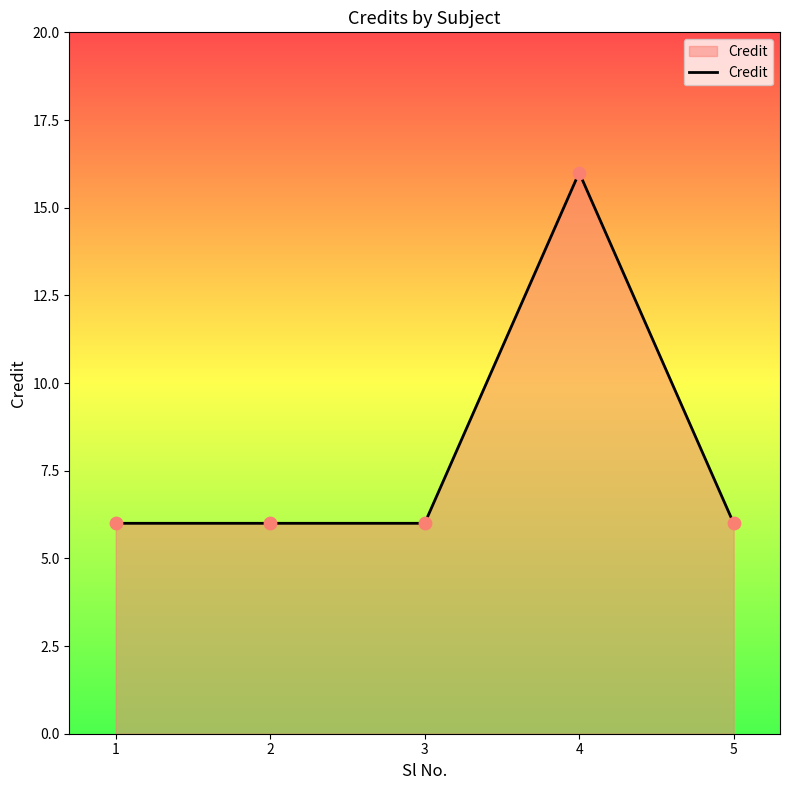

What is the ratio of the value at 5 to the value at 4?

0.4